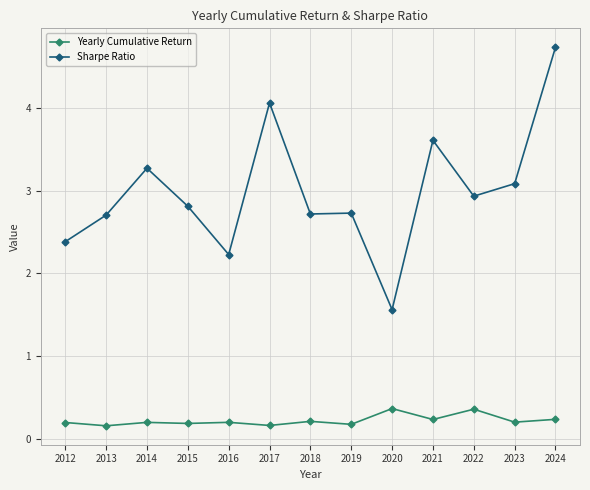

What is the minimum value shown in the chart?

0.2